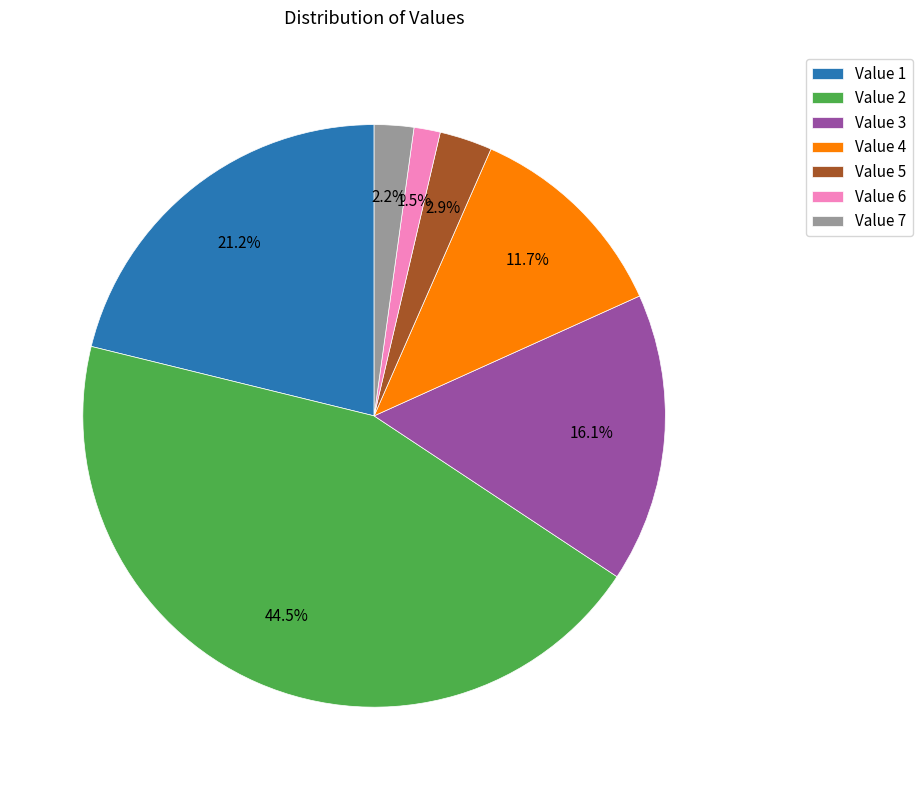

What portion of the pie excludes Value 3?

83.9%